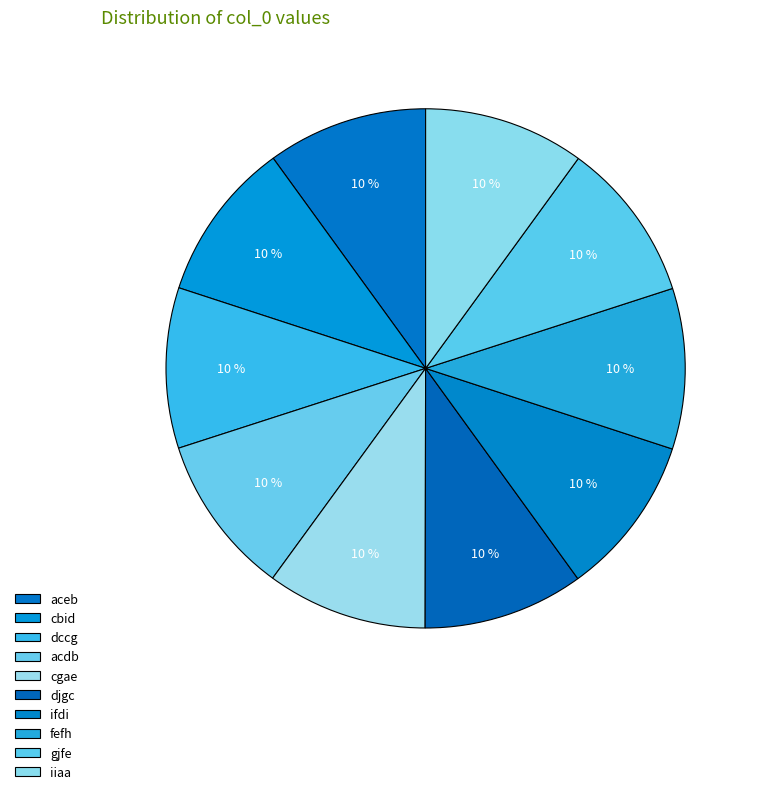

The gjfe slice represents 4% of the pie. True or false?

False